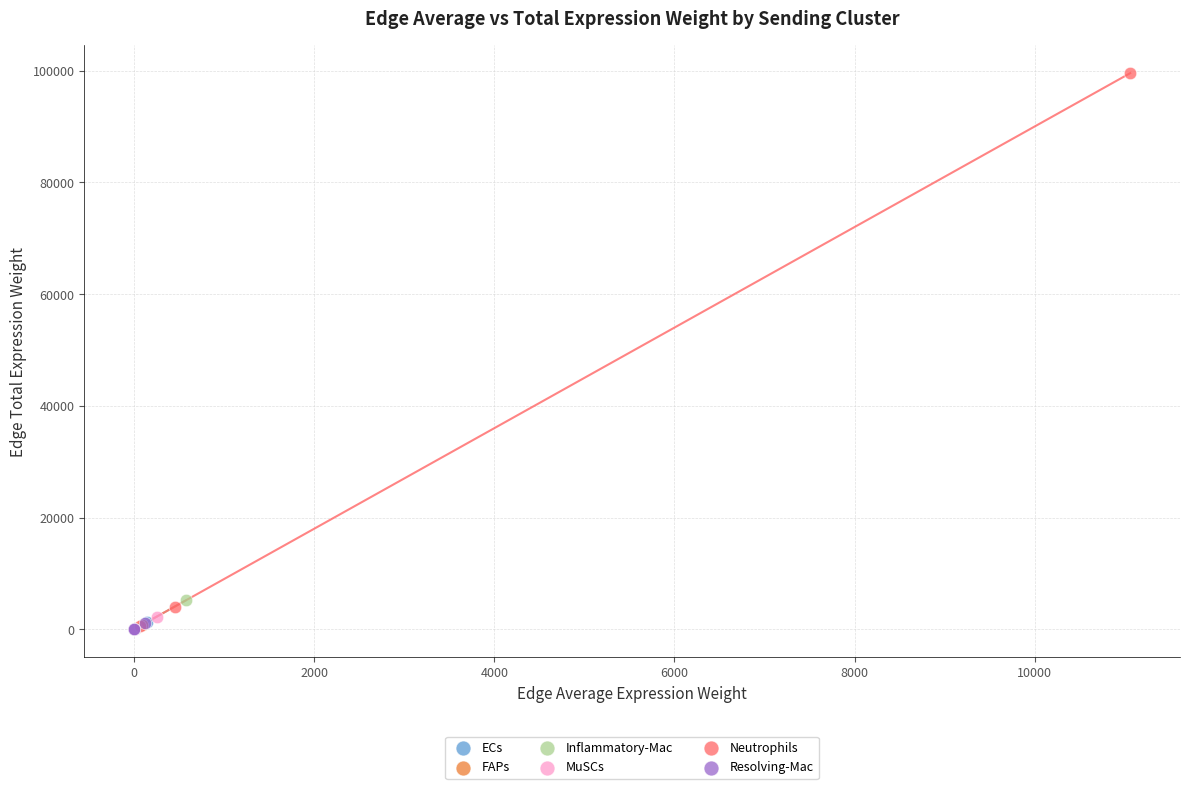

Which series has the largest Y range (max minus min)?

Neutrophils